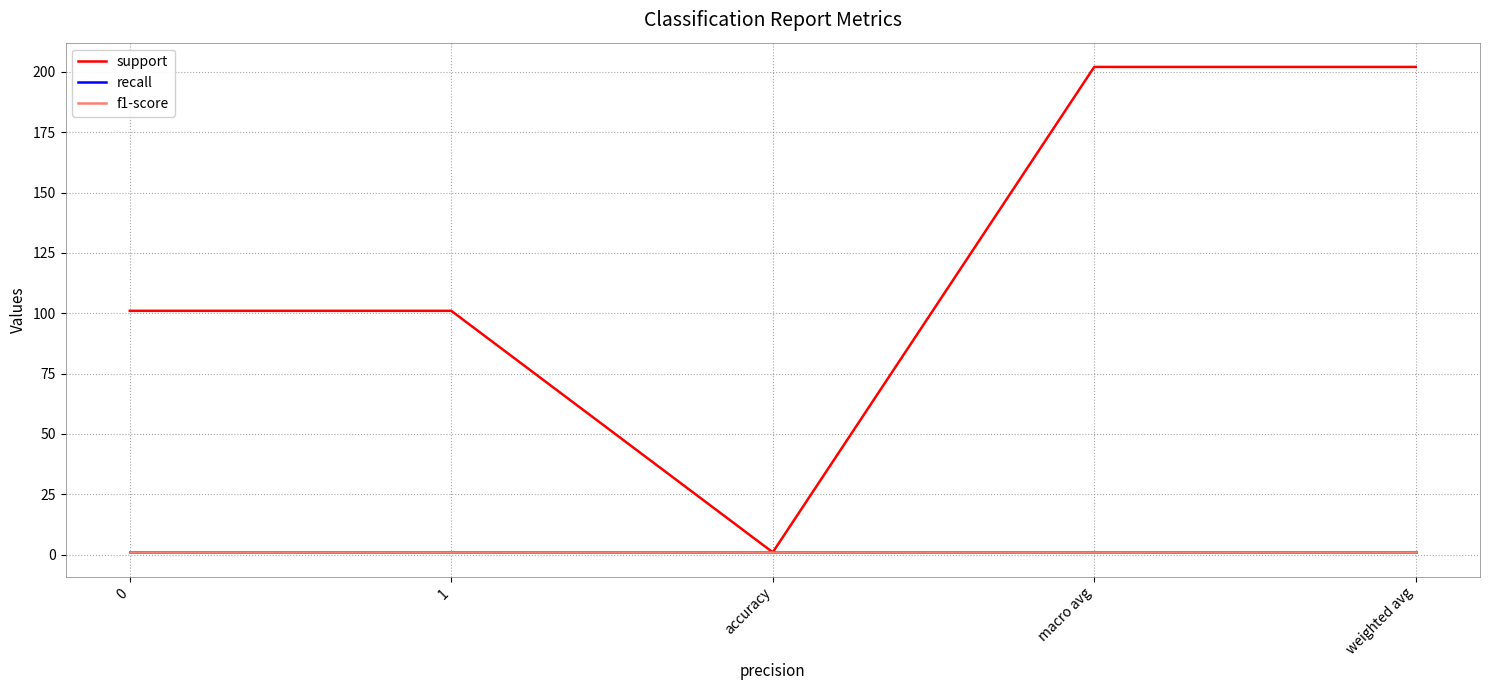

Reading left to right, what are all the values shown in this chart?

support: 0=101	1=101	accuracy=1	macro avg=202	weighted avg=202
recall: 0=1	1=1	accuracy=1	macro avg=1	weighted avg=1
f1-score: 0=1	1=1	accuracy=1	macro avg=1	weighted avg=1